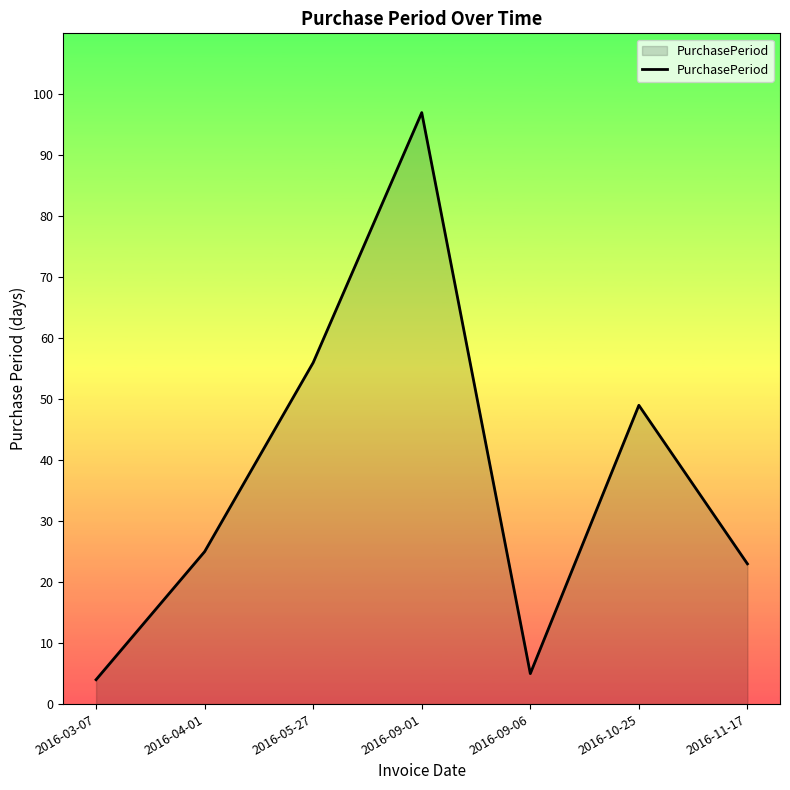

Reading left to right, list all the values displayed in this chart.

2016-03-07=4	2016-04-01=25	2016-05-27=56	2016-09-01=97	2016-09-06=5	2016-10-25=49	2016-11-17=23